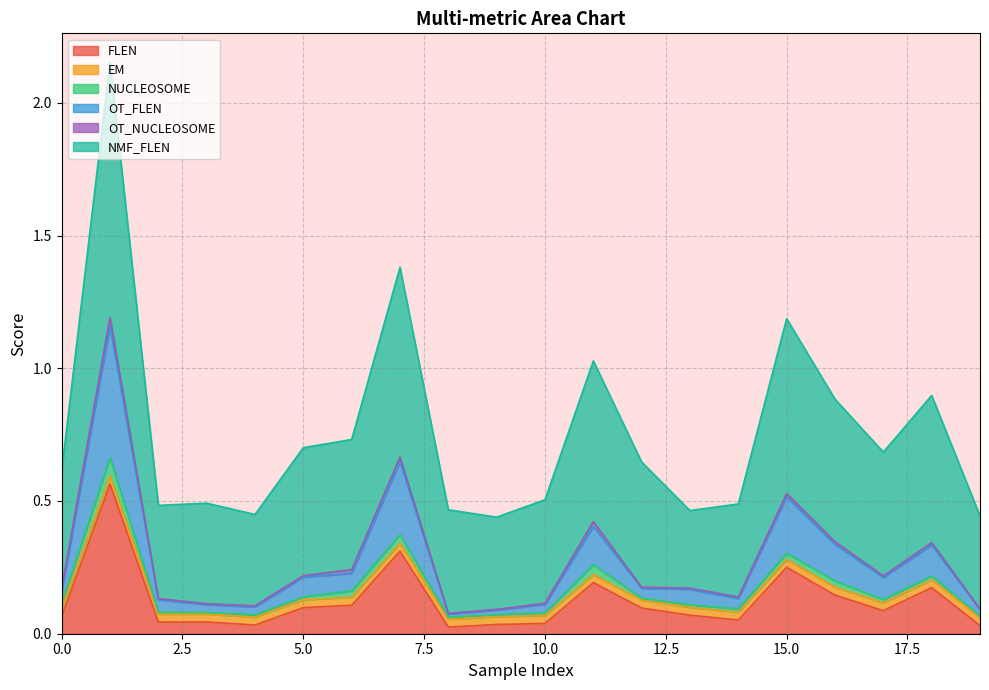

Count the number of categories in the chart.

20